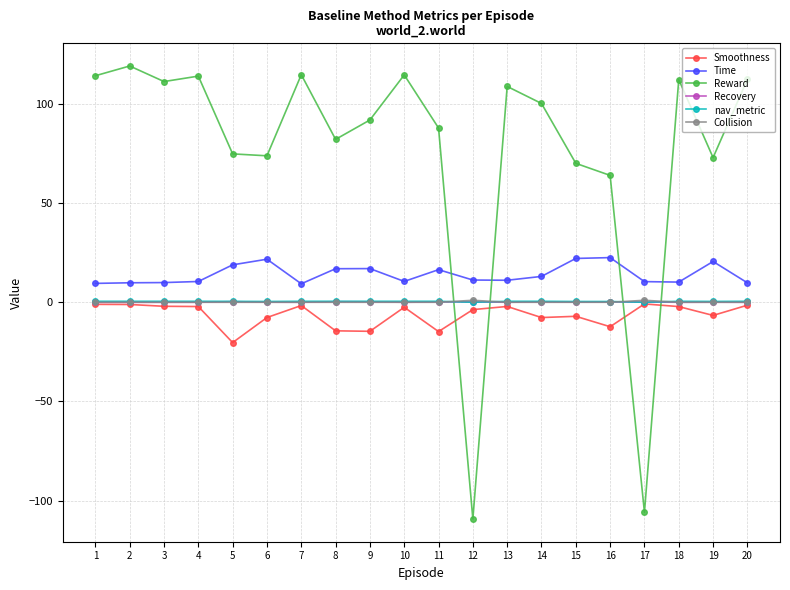

How many intersections are there between nav_metric and Reward?

4